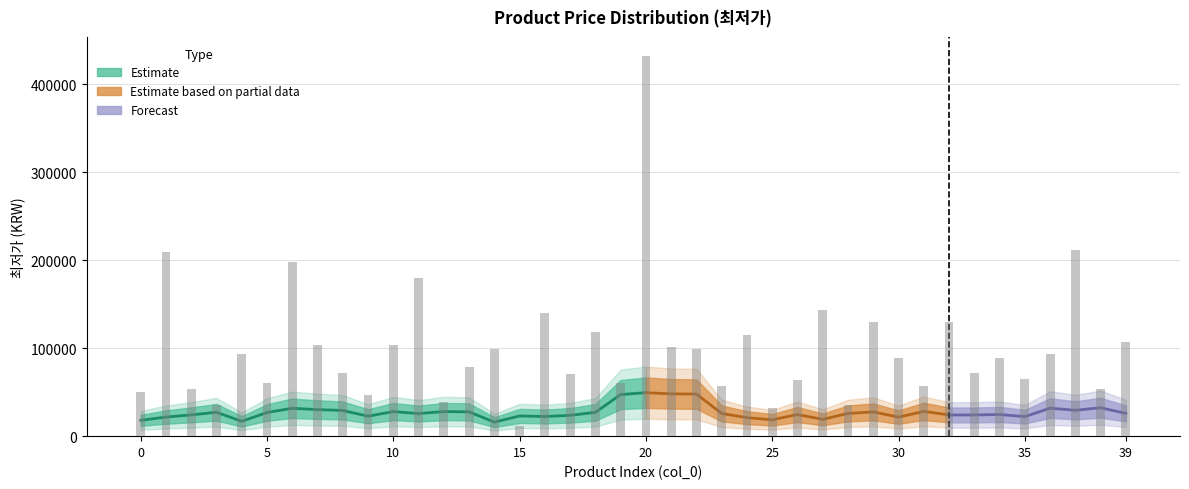

What is the change in value from 1 to 30?

-119520.0